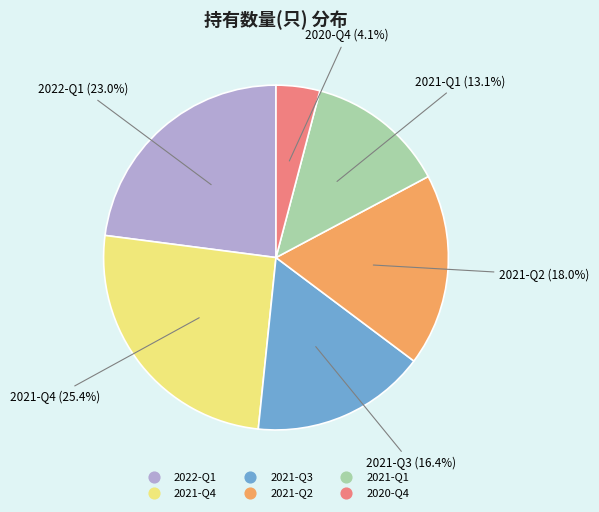

Is there any slice that represents more than half of the pie?

No